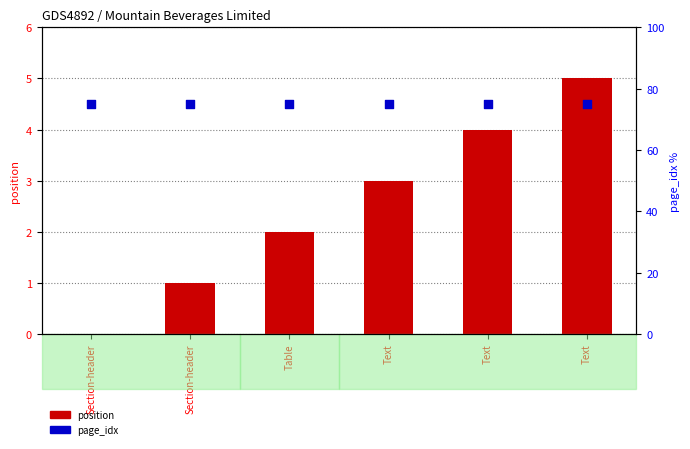

Which series contains the highest Y value?

page_idx